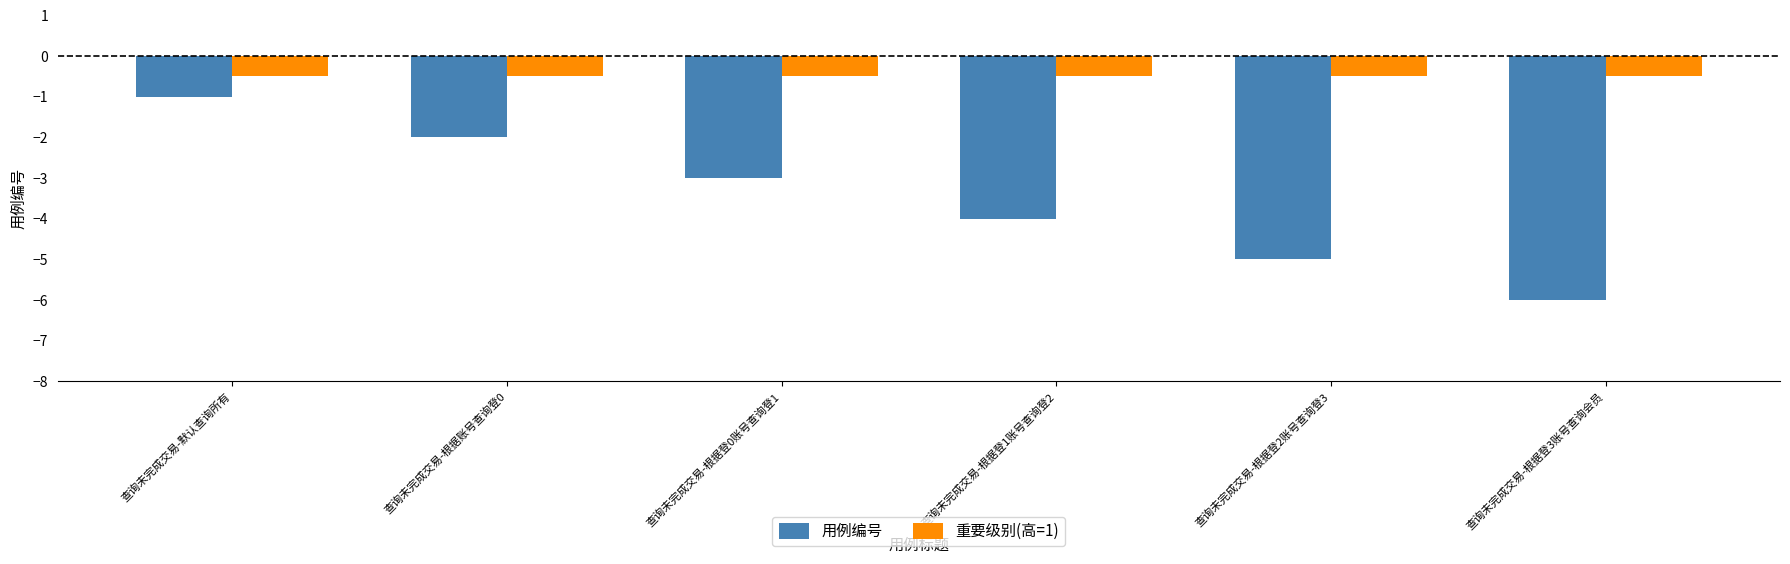

At which label does 用例编号 reach its peak?

查询未完成交易-默认查询所有